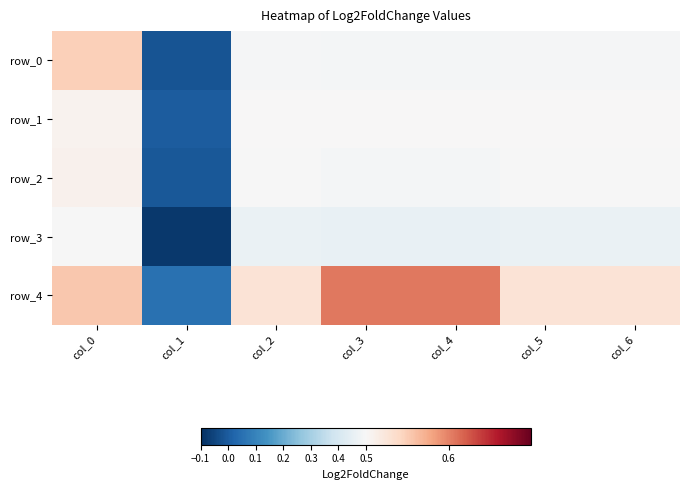

Reading left to right, what are all the values shown in this chart?

row_0: 0.5	-0.0	0.5	0.5	0.5	0.5	0.5
row_1: 0.5	0.0	0.5	0.5	0.5	0.5	0.5
row_2: 0.5	-0.0	0.5	0.5	0.5	0.5	0.5
row_3: 0.5	-0.1	0.5	0.5	0.5	0.5	0.5
row_4: 0.6	0.1	0.5	0.6	0.6	0.5	0.5